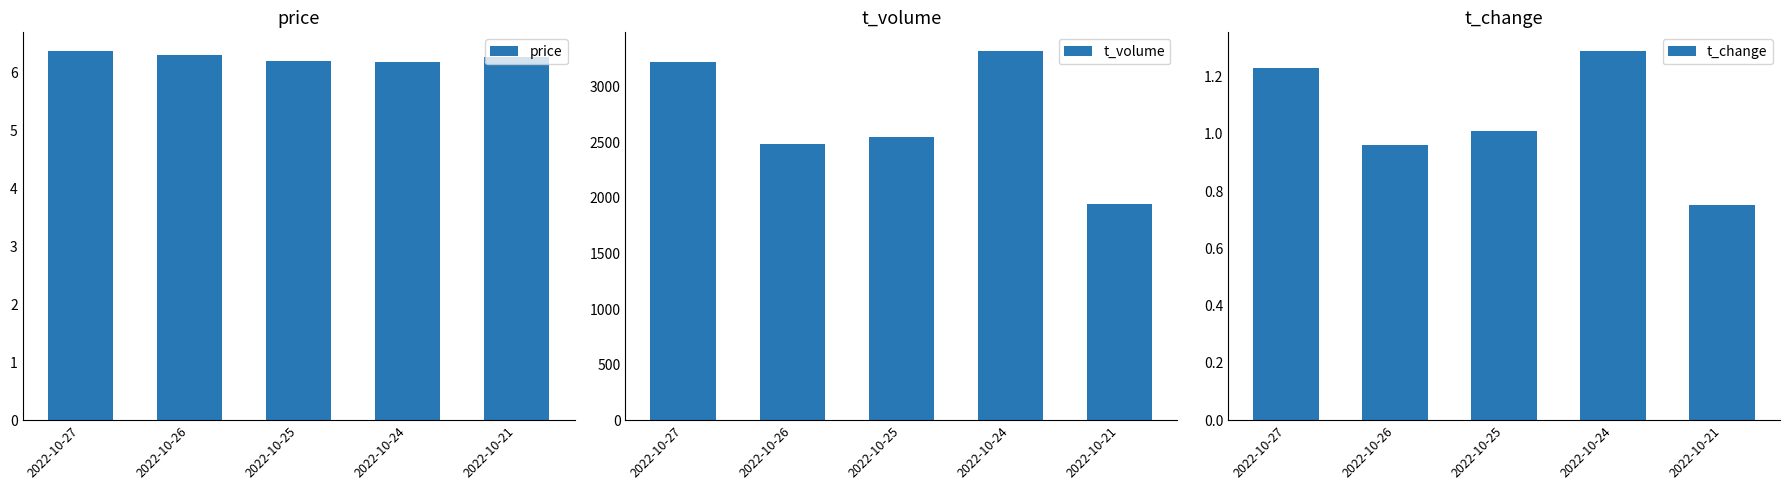

True or false: t_volume has a value of 3791.5 at 2022-10-25.

False